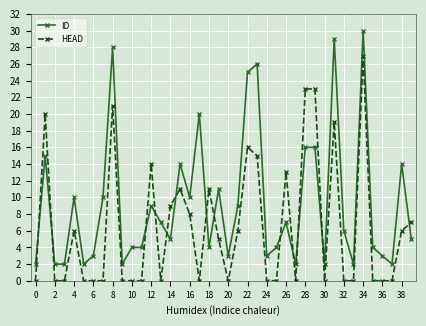

True or false: ID and HEAD intersect in this chart.

True